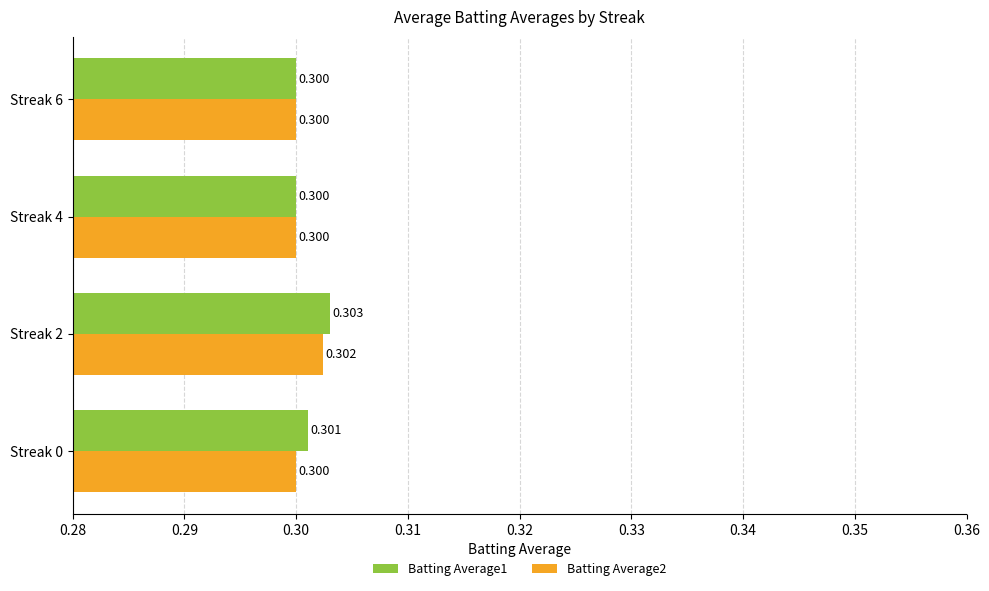

Which label corresponds to the smallest value in the chart?

Streak 4